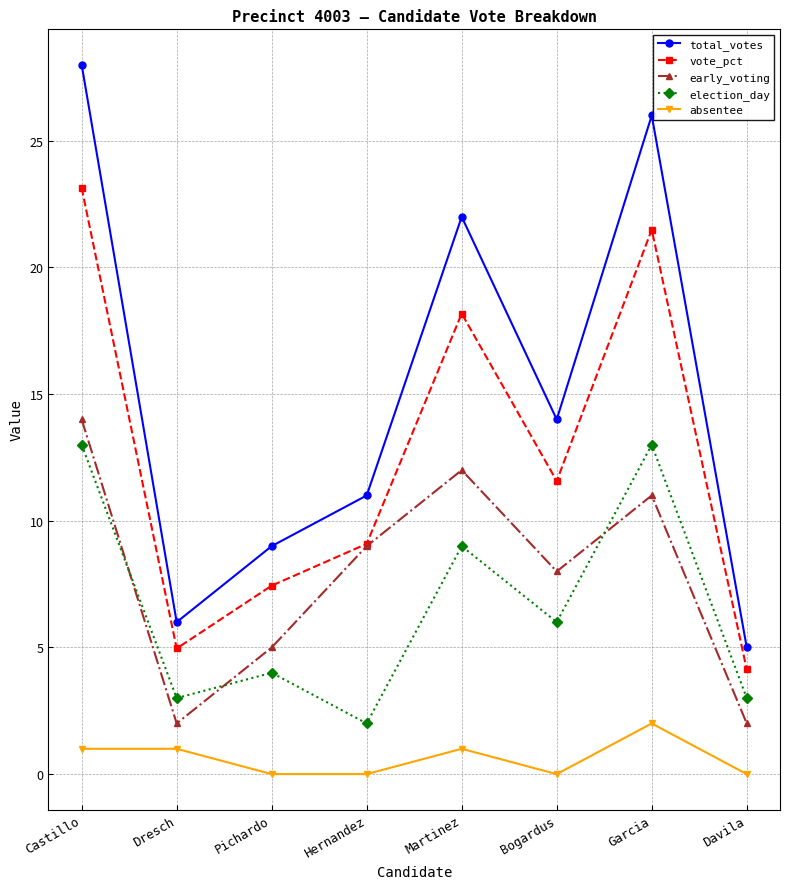

Rank the series by their maximum value, from lowest to highest.

absentee, election_day, early_voting, vote_pct, total_votes